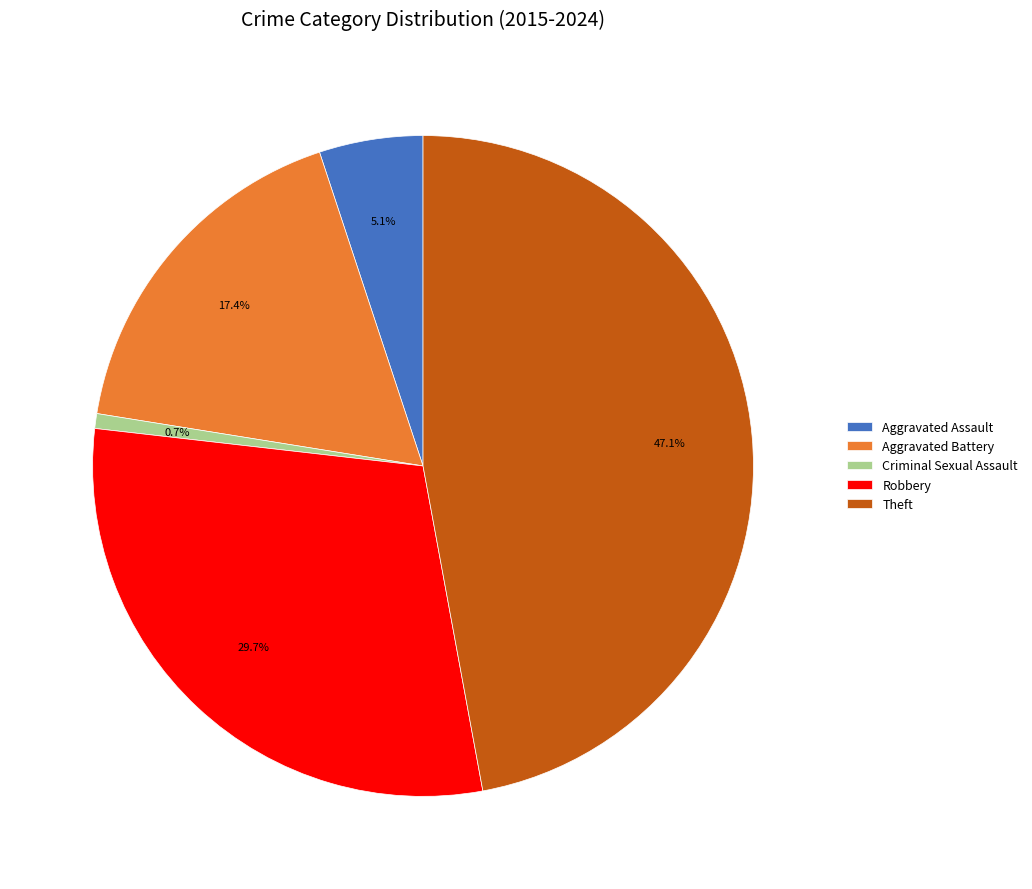

To the nearest percent, what is the average slice percentage?

20%